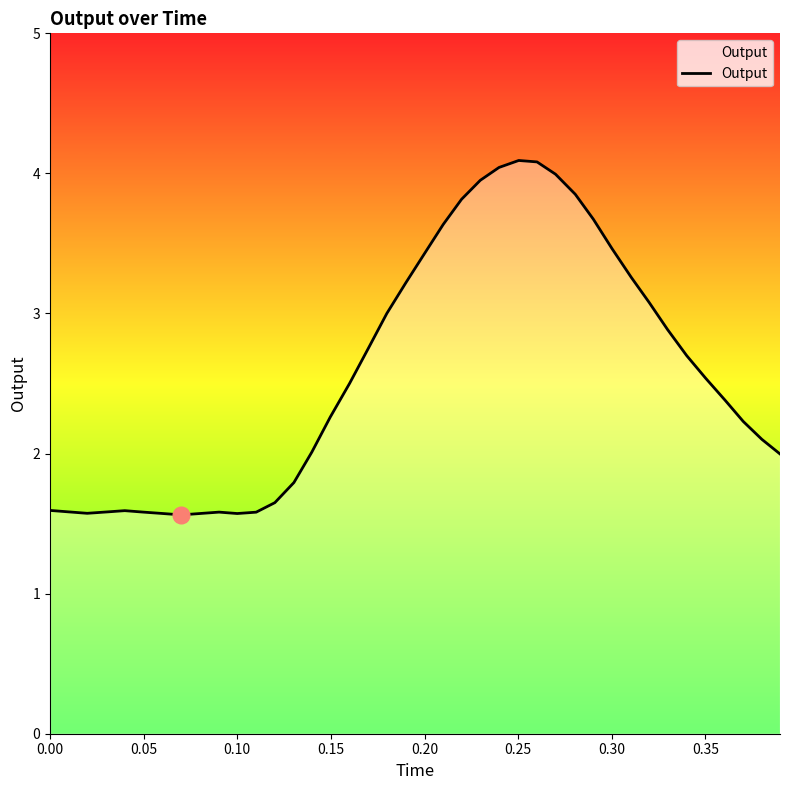

What is the greatest value displayed?

4.1